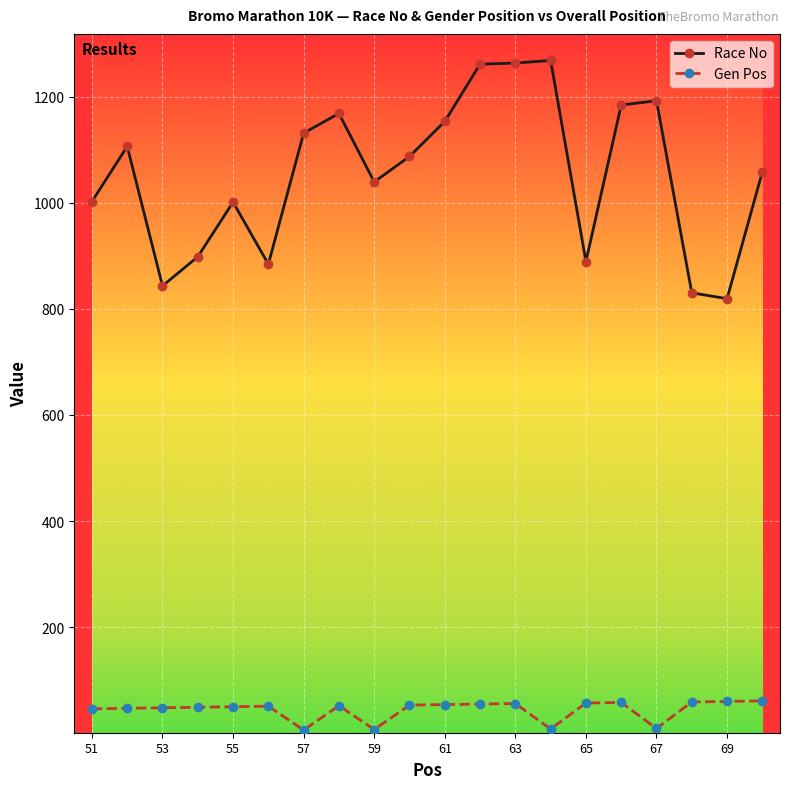

List the series in order of their peak value, lowest first.

Gen Pos, Race No